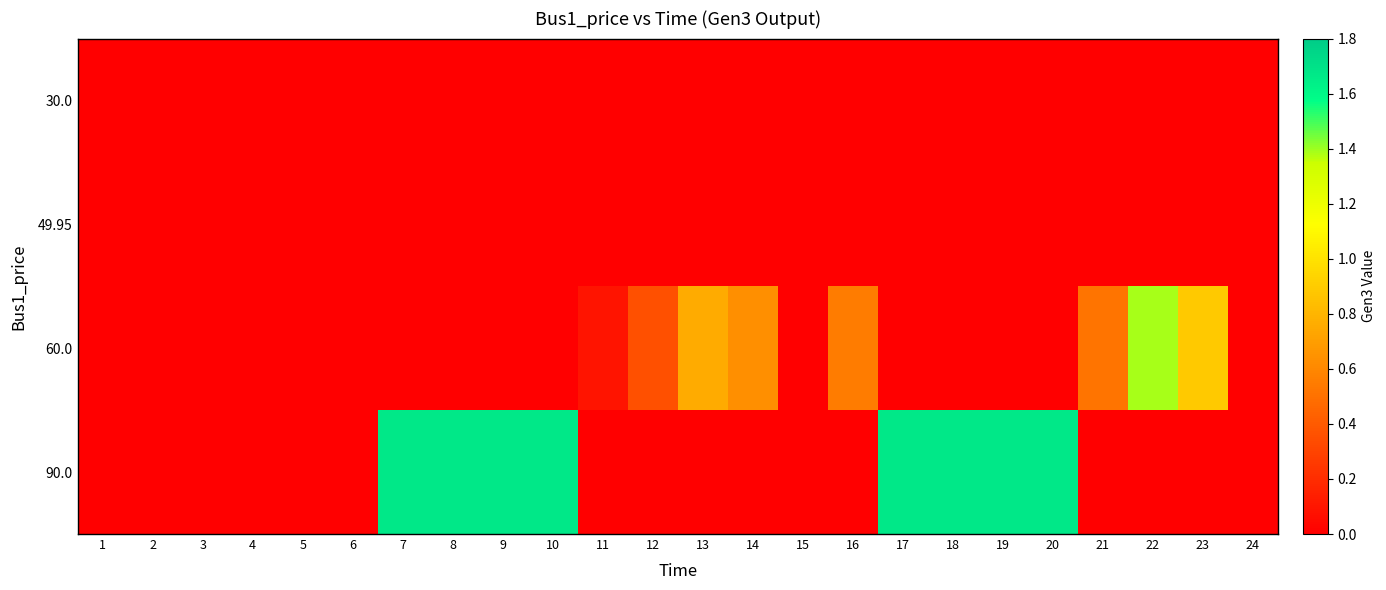

Reading left to right, what are all the values shown in this chart?

row_0: 0.0	0.0	0.0	0.0	0.0	0.0	0.0	0.0	0.0	0.0	0.0	0.0	0.0	0.0	0.0	0.0	0.0	0.0	0.0	0.0	0.0	0.0	0.0	0.0
row_1: 0.0	0.0	0.0	0.0	0.0	0.0	0.0	0.0	0.0	0.0	0.0	0.0	0.0	0.0	0.0	0.0	0.0	0.0	0.0	0.0	0.0	0.0	0.0	0.0
row_2: 0.0	0.0	0.0	0.0	0.0	0.0	0.0	0.0	0.0	0.0	0.1	0.4	0.8	0.6	0.0	0.6	0.0	0.0	0.0	0.0	0.5	1.4	0.9	0.0
row_3: 0.0	0.0	0.0	0.0	0.0	0.0	1.7	1.7	1.7	1.7	0.0	0.0	0.0	0.0	0.0	0.0	1.7	1.7	1.7	1.7	0.0	0.0	0.0	0.0